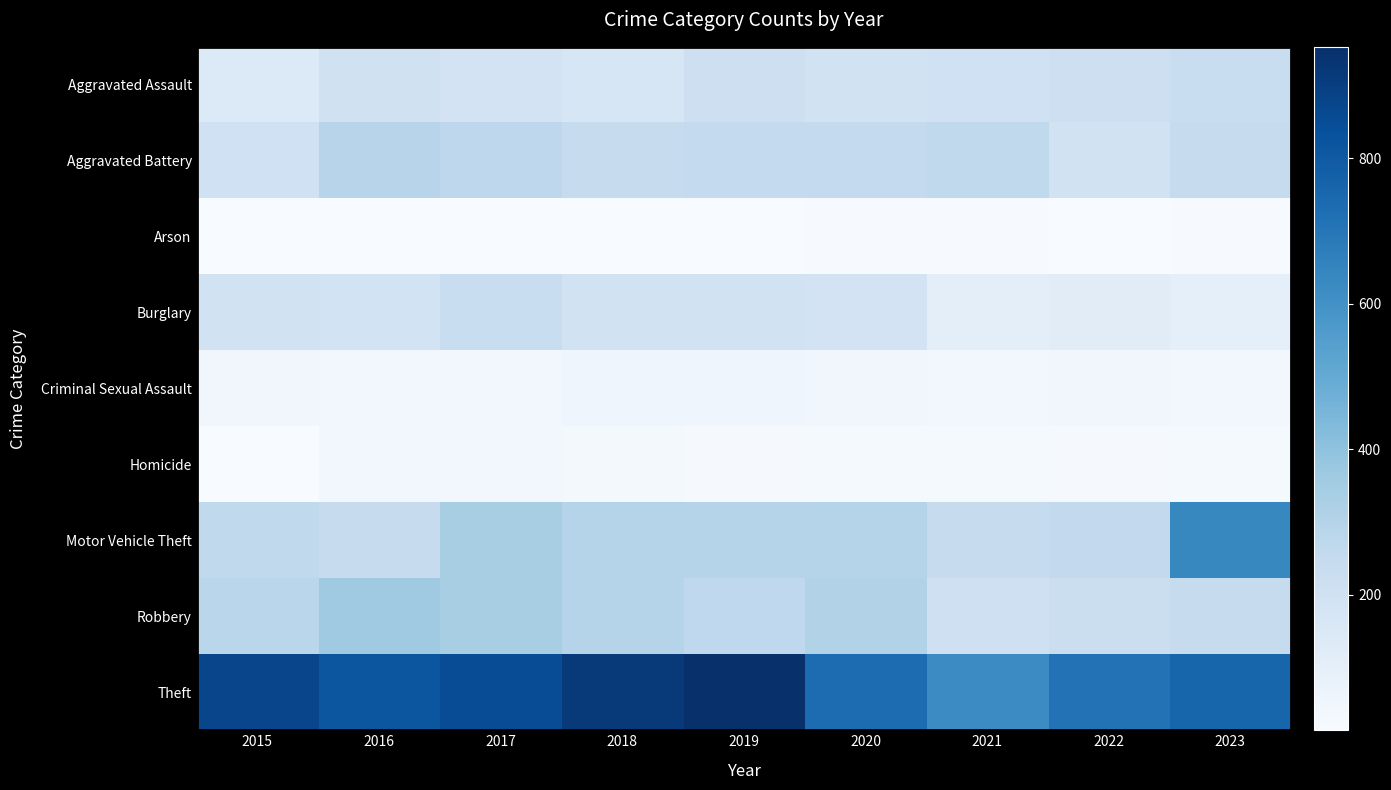

Which label corresponds to the smallest value in the chart?

2015